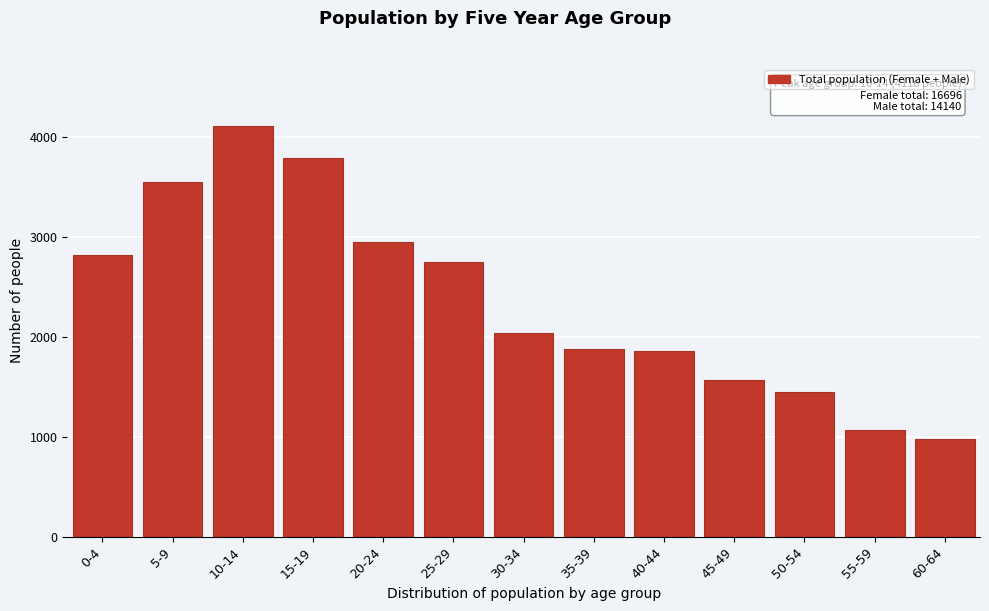

What is the label of the 1st bar from the right?

60-64